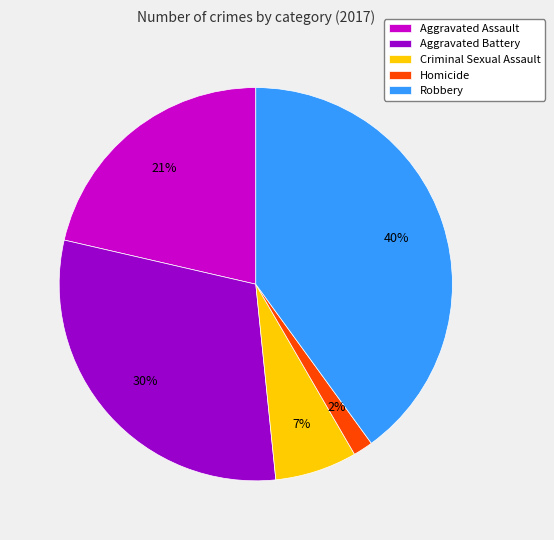

To the nearest percent, what is the difference between the Criminal Sexual Assault and Robbery slice percentages?

33%